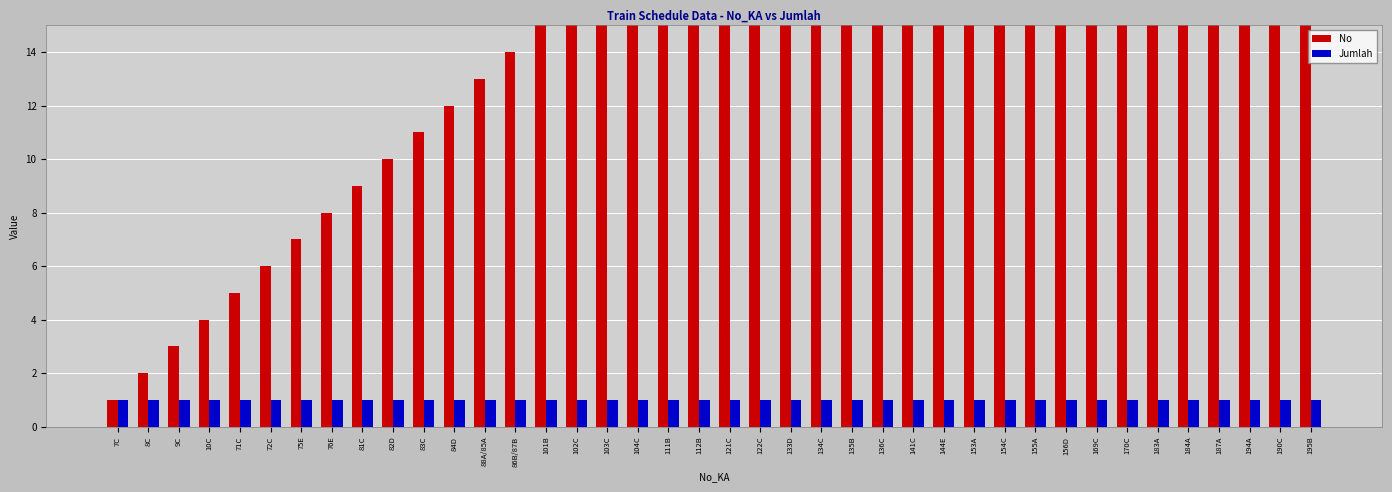

Reading left to right, transcribe all the data shown in this chart.

No: 1	2	3	4	5	6	7	8	9	10	11	12	13	14	15	16	17	18	19	20	21	22	23	24	25	26	27	28	29	30	31	32	33	34	35	36	37	38	39	40
Jumlah: 1	1	1	1	1	1	1	1	1	1	1	1	1	1	1	1	1	1	1	1	1	1	1	1	1	1	1	1	1	1	1	1	1	1	1	1	1	1	1	1